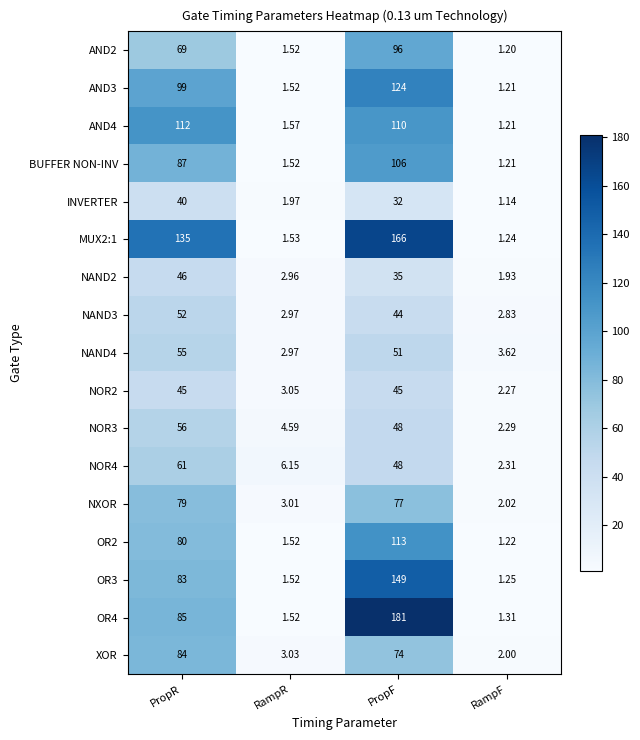

Rank the categories by NAND2 value from lowest to highest.

RampF, RampR, PropF, PropR